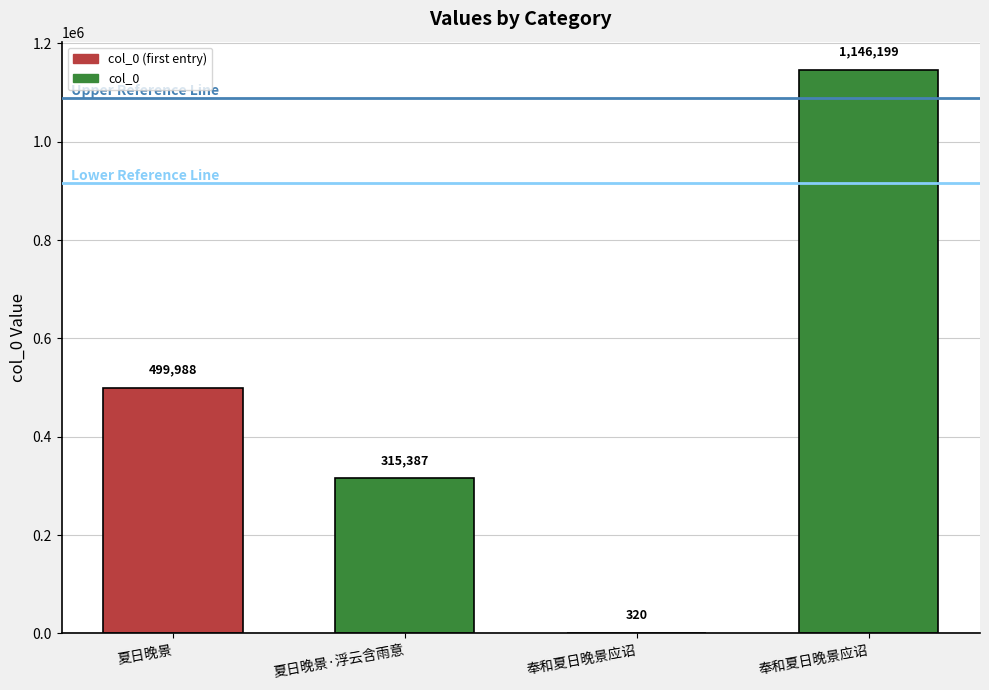

Are the bars horizontal?

No